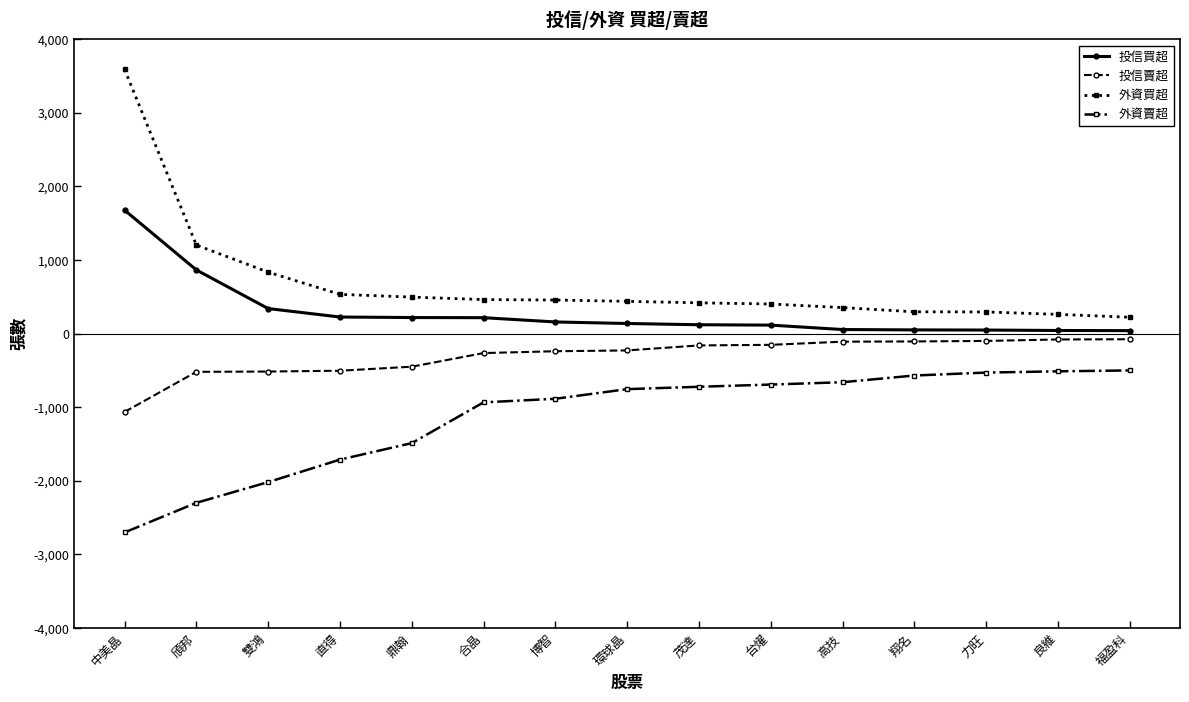

How many data points in 外資買超 are less than 438?

7